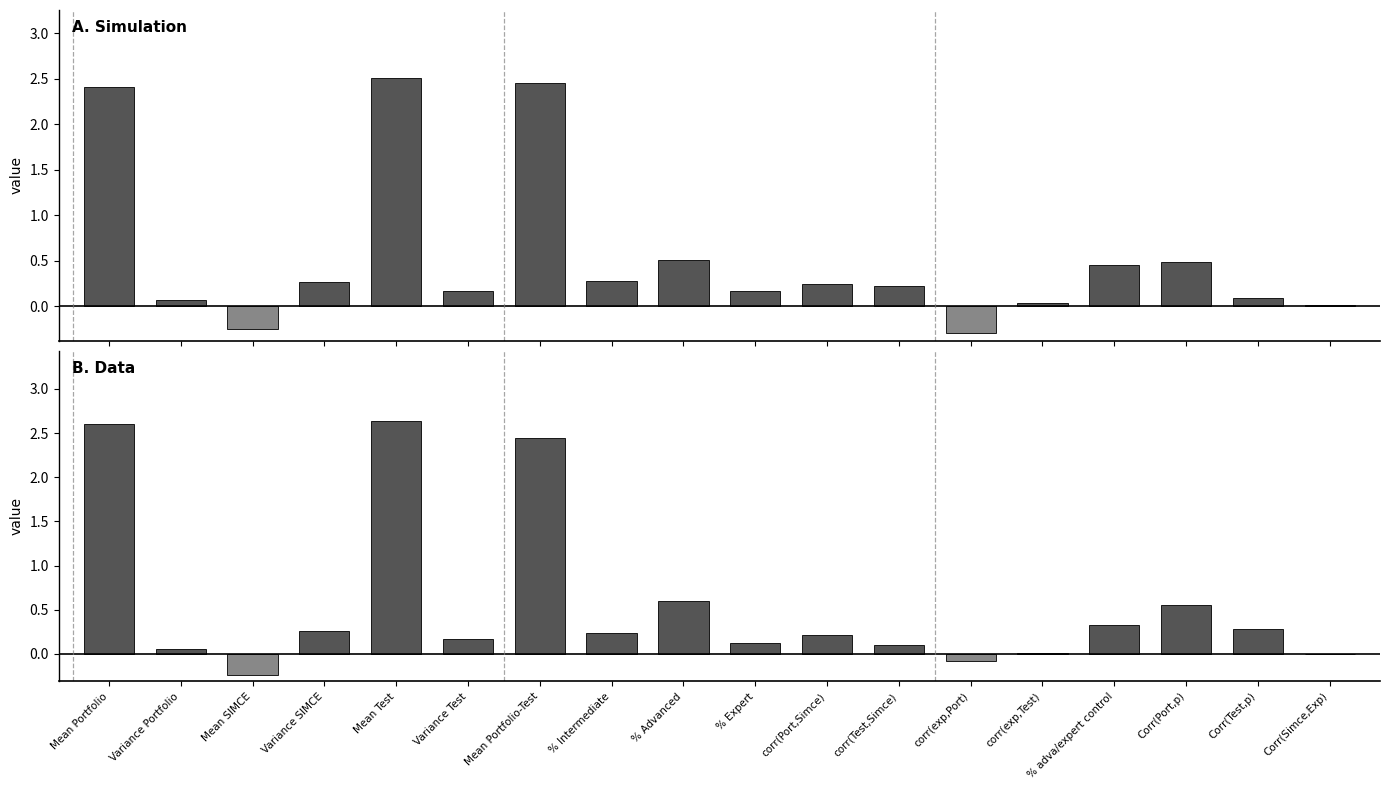

How many bars are there in total?

36